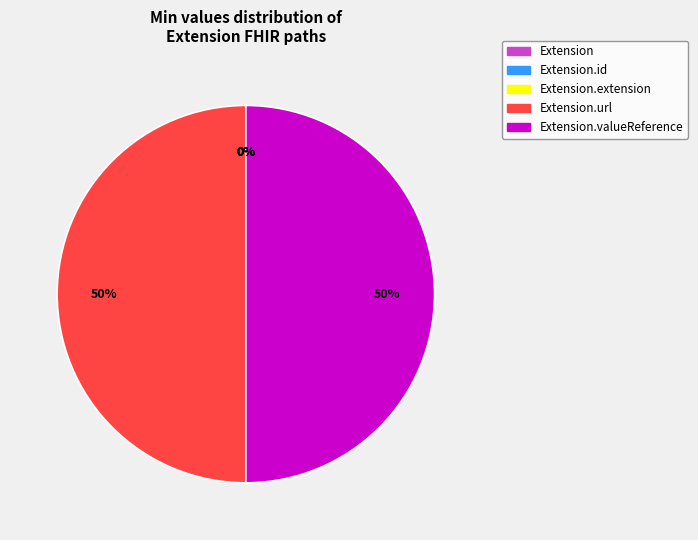

Is there any slice that represents more than half of the pie?

No